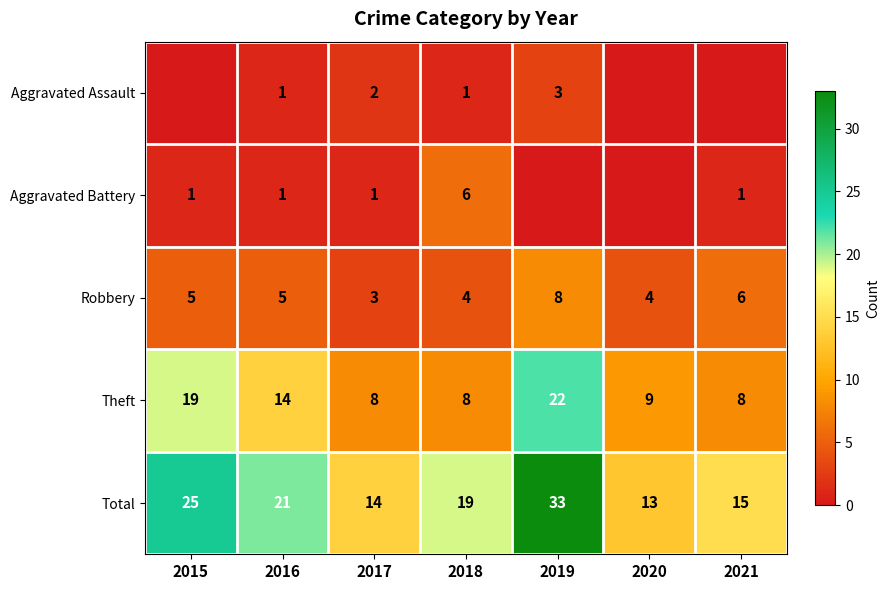

What is the spread (max minus min) of values at 2021?

15